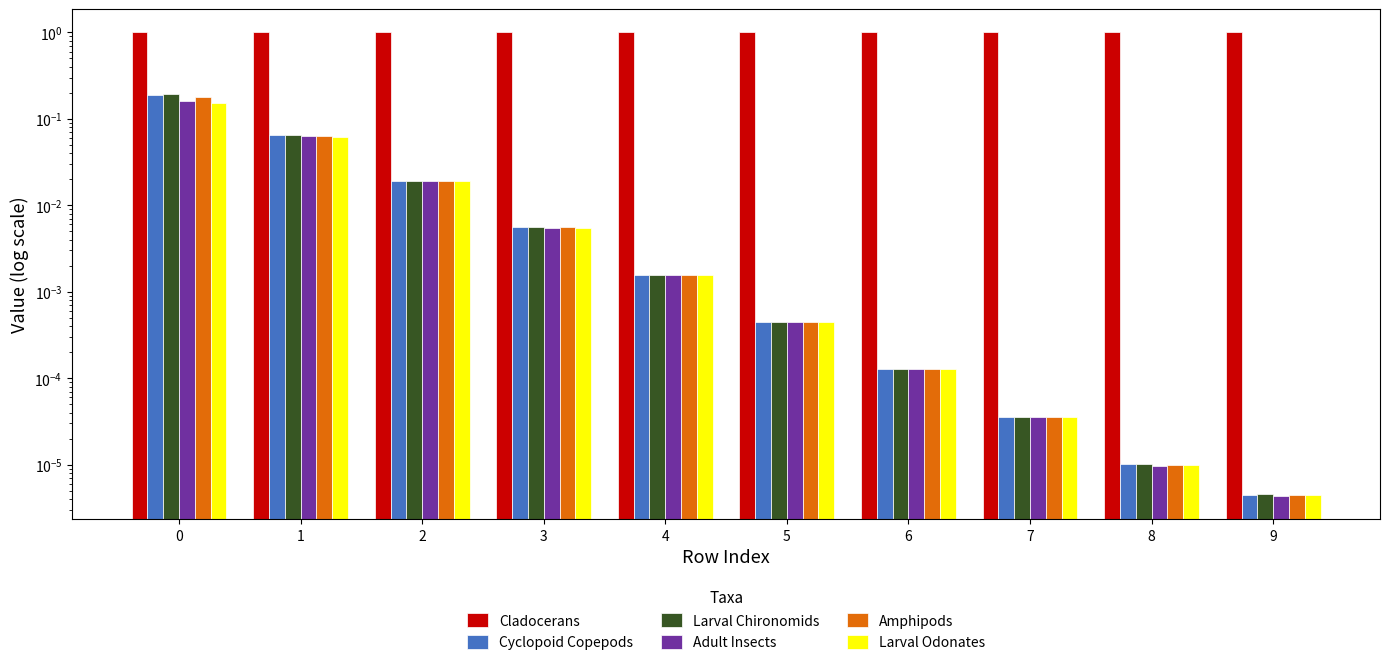

What are all the series names shown in the legend?

Cladocerans, Cyclopoid Copepods, Larval Chironomids, Adult Insects, Amphipods, Larval Odonates